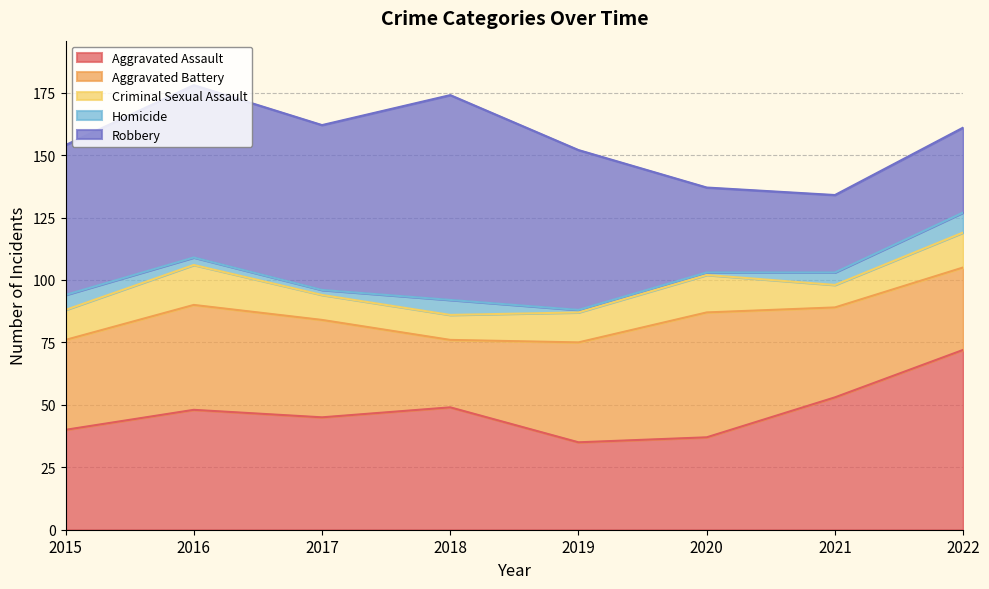

The value of Aggravated Battery at 2016 is 55. True or false?

False